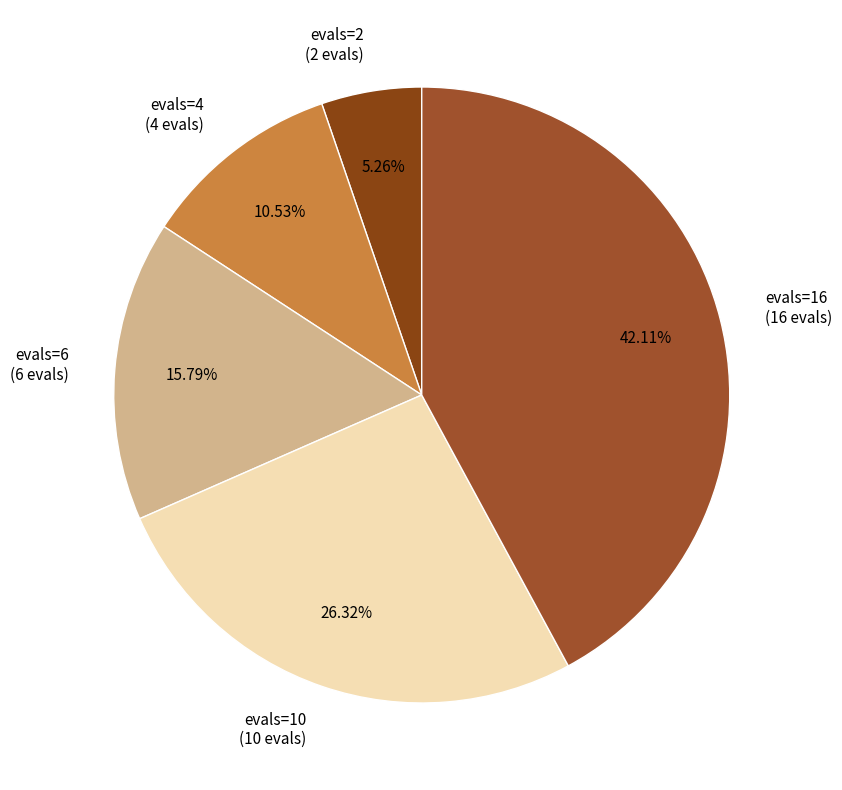

To the nearest percent, what is the combined percentage of evals=10 and evals=4?

37%